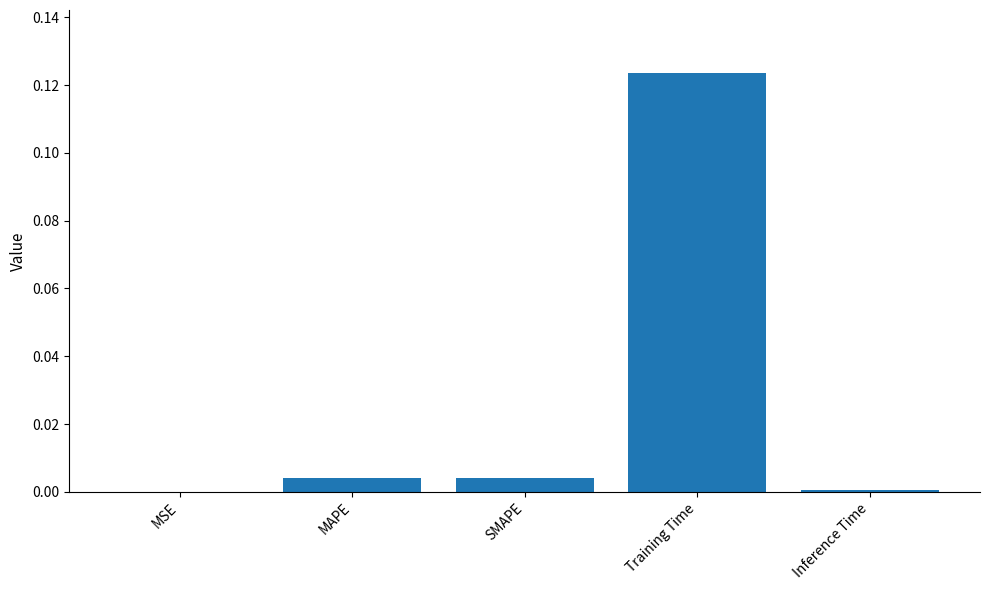

Is it true that the value at SMAPE is 0.0?

True